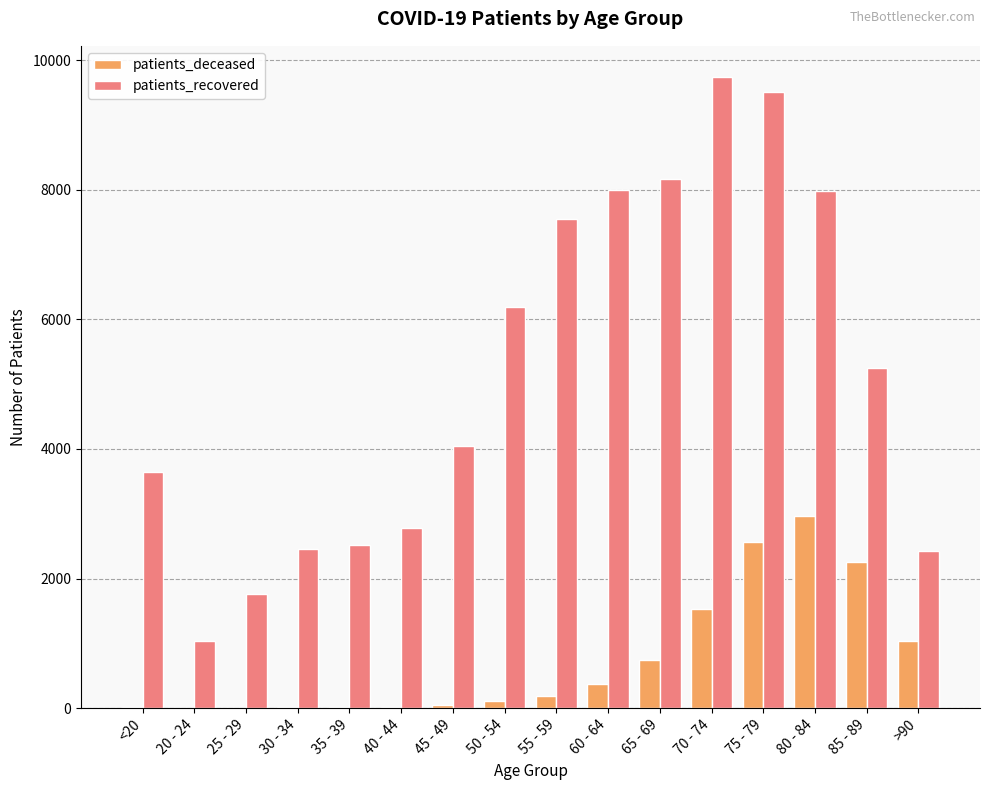

What is the sum of all patients_deceased values?

11877